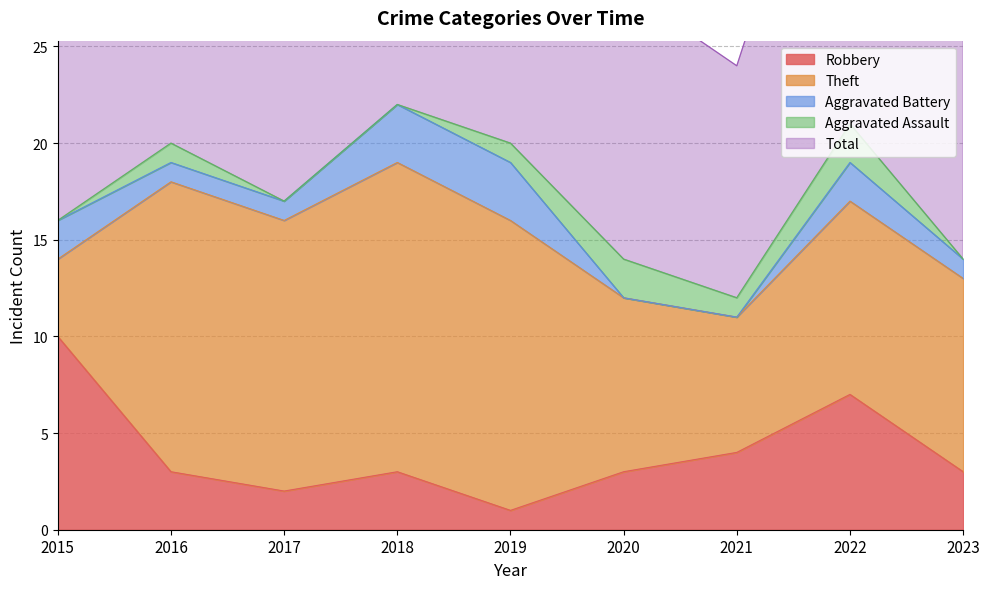

At which label is Aggravated Battery closest to 1?

2016